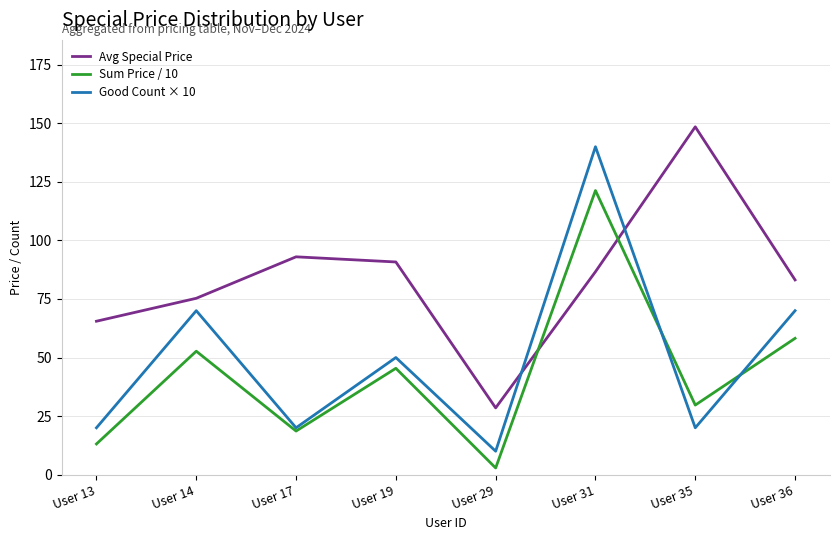

Count the number of categories in the chart.

8